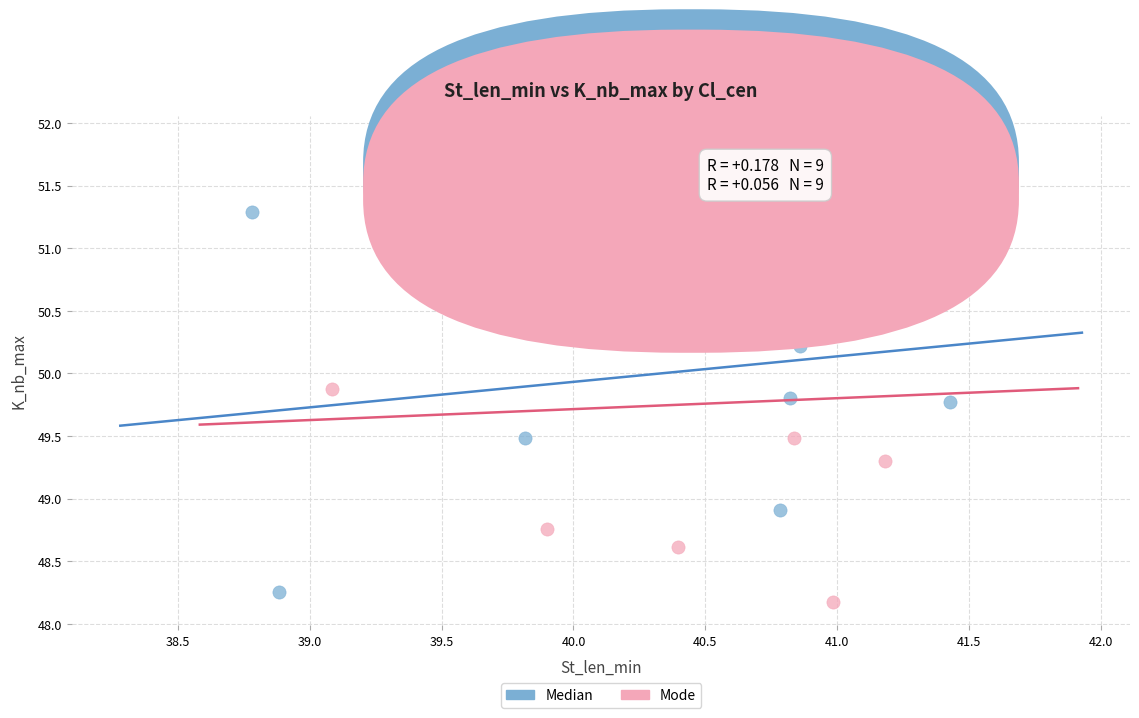

Which series reaches the maximum Y coordinate?

Mode